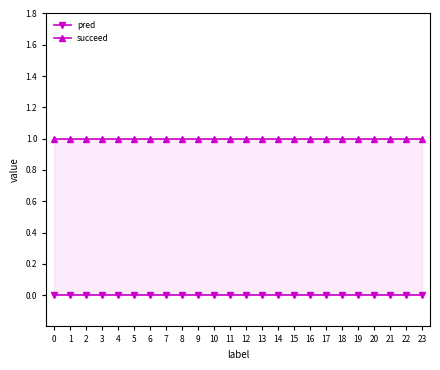

What is the highest value of the succeed series?

1